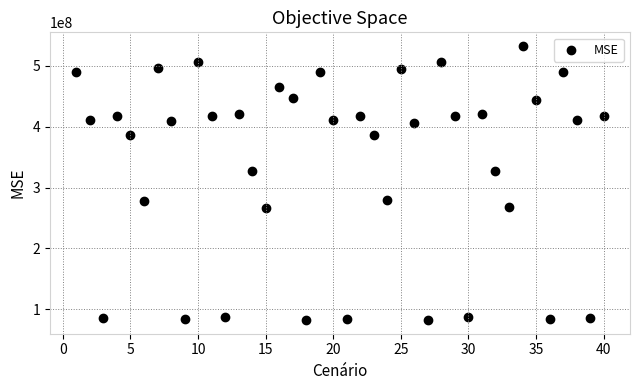

What is the range of X values (max minus min)?

39.0